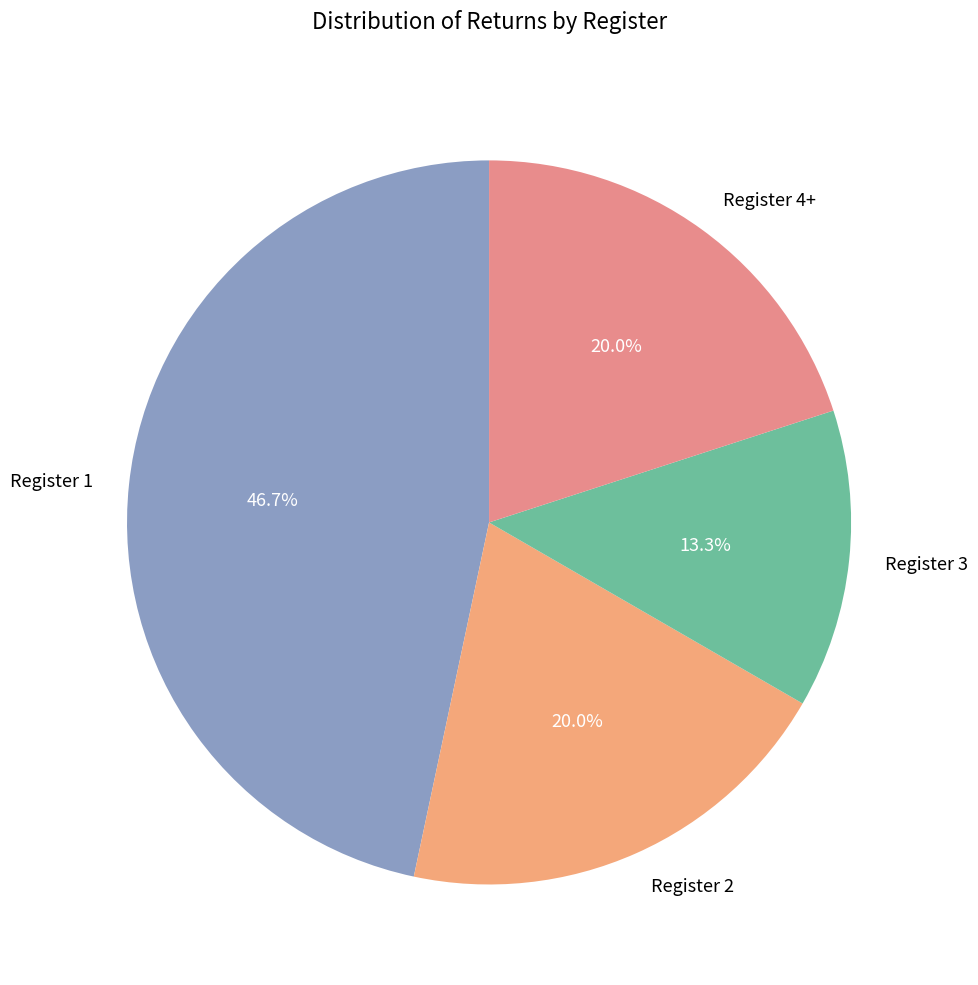

What portion of the pie excludes Register 4+?

80.0%